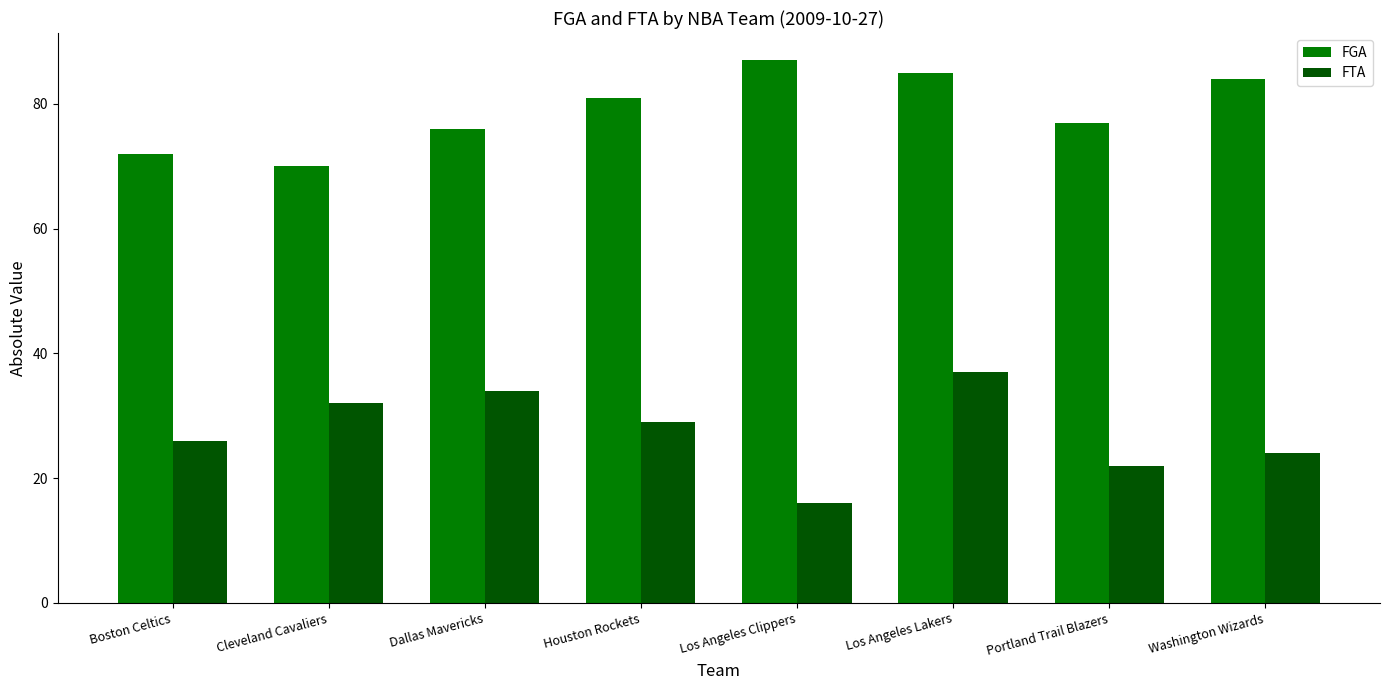

Reading left to right, what are all the values shown in this chart?

FGA: 72	70	76	81	87	85	77	84
FTA: 26	32	34	29	16	37	22	24